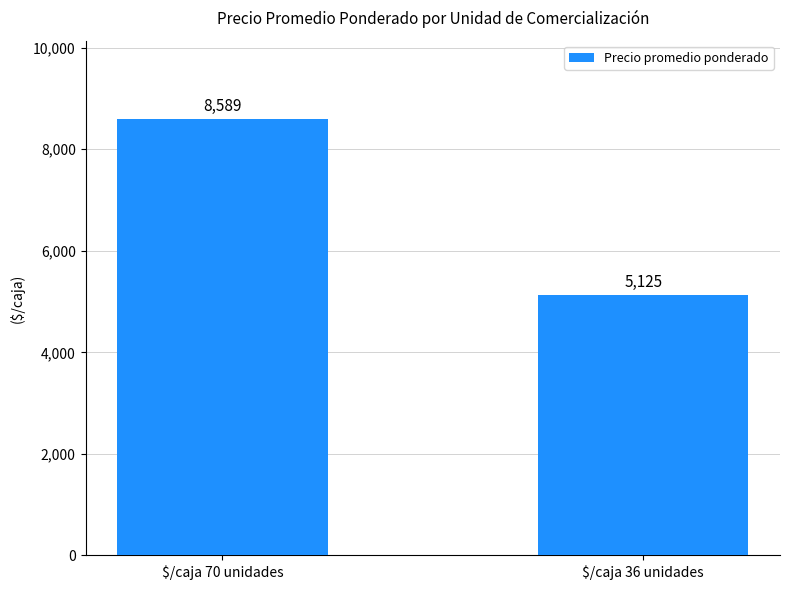

What is the ratio of the value at $/caja 70 unidades to the value at $/caja 36 unidades?

1.7